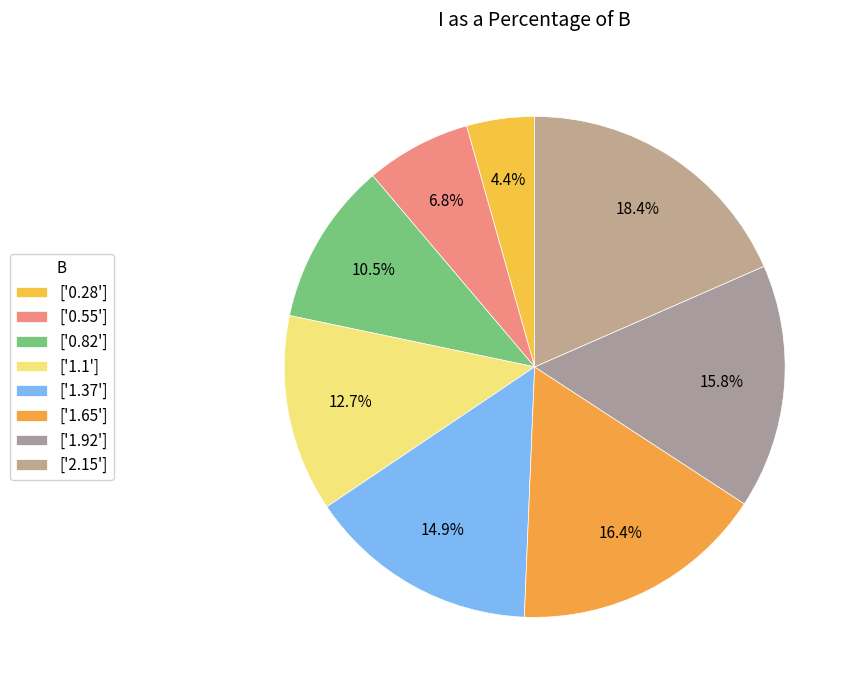

To the nearest percent, what is the difference between the largest and smallest slice percentages?

14%